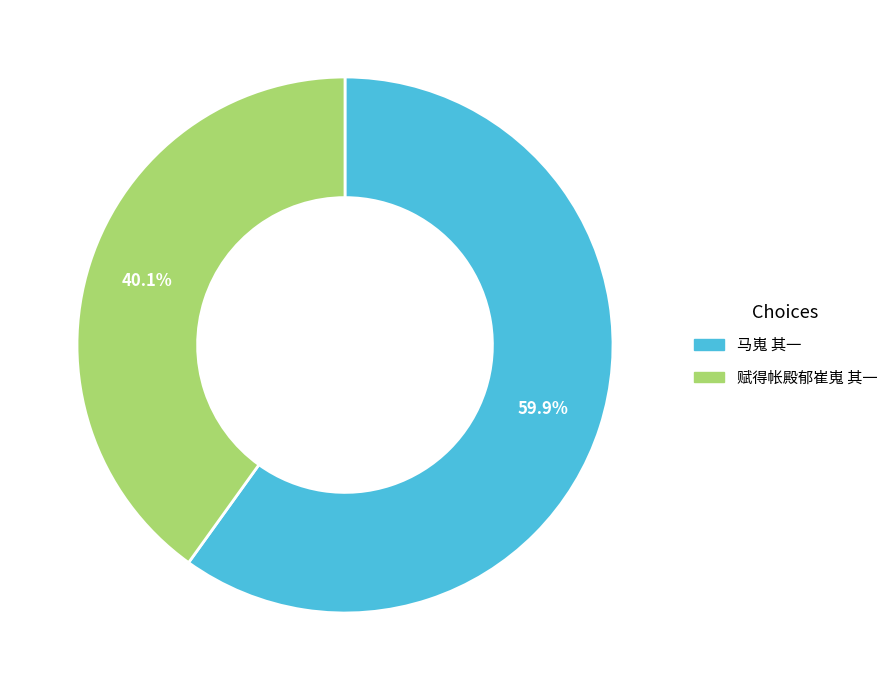

Approximately how many times larger is the value at 赋得帐殿郁崔嵬 其一 compared to 马嵬 其一?

0.7